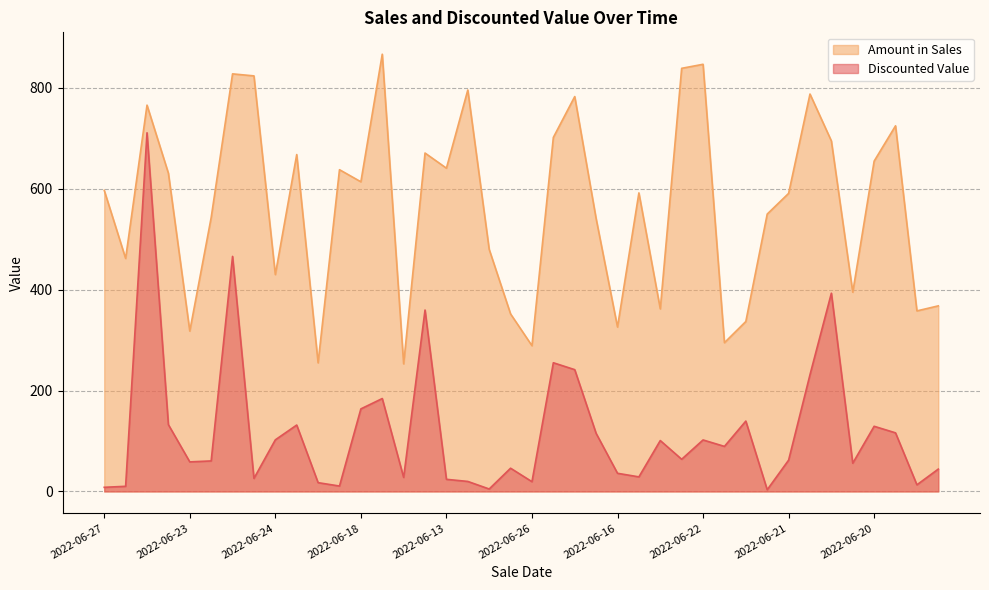

List the series in order of their overall mean, lowest first.

Discounted Value, Amount in Sales